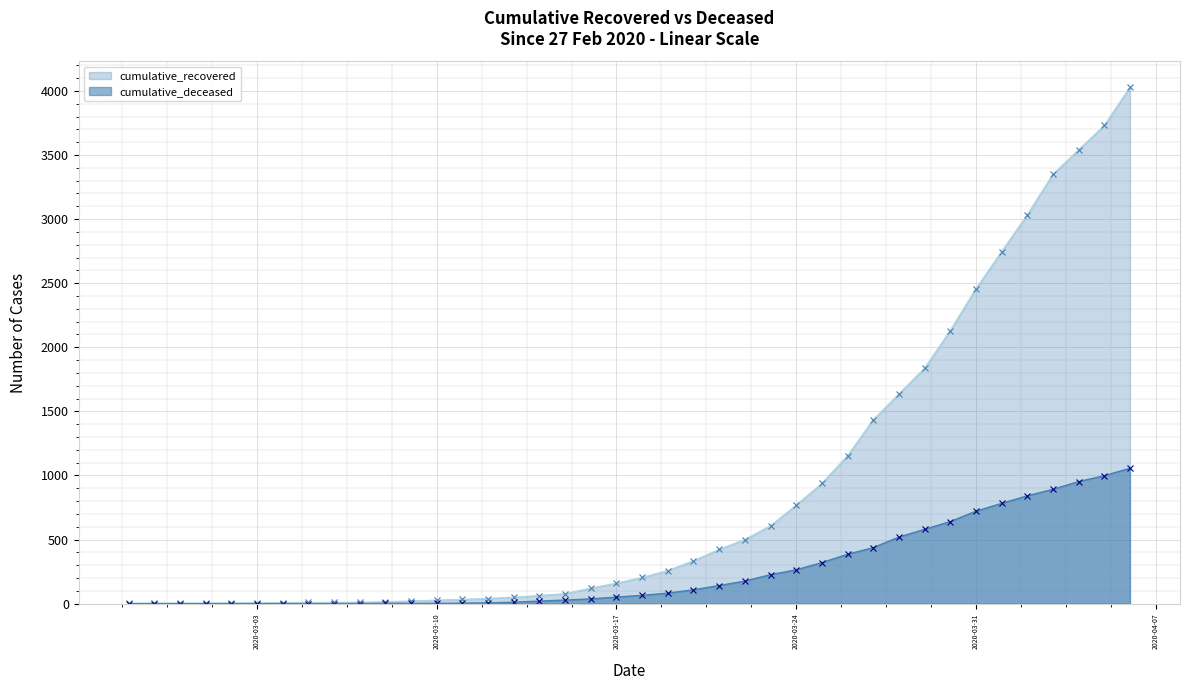

At which label does cumulative_recovered reach its peak?

2020-04-06